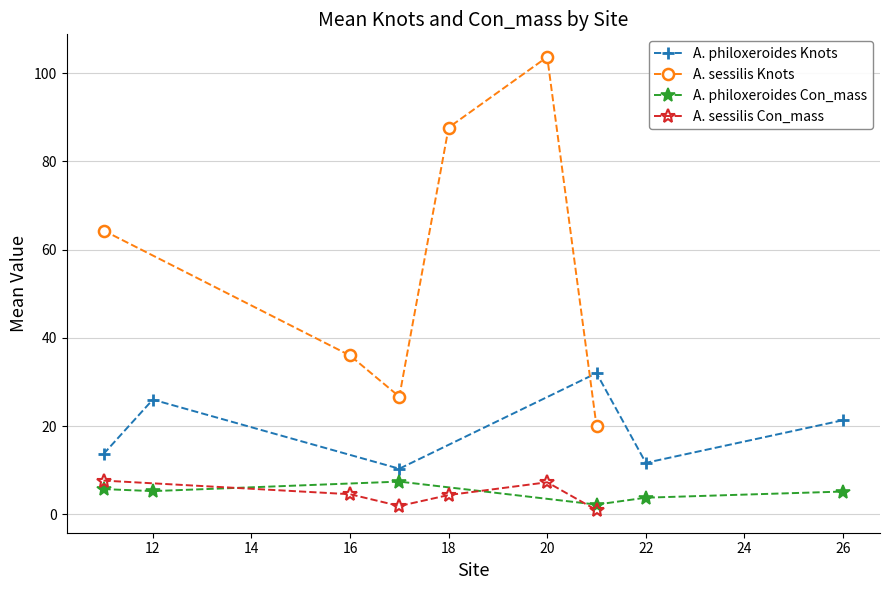

What are all the series names shown in the legend?

A. philoxeroides Knots, A. sessilis Knots, A. philoxeroides Con_mass, A. sessilis Con_mass